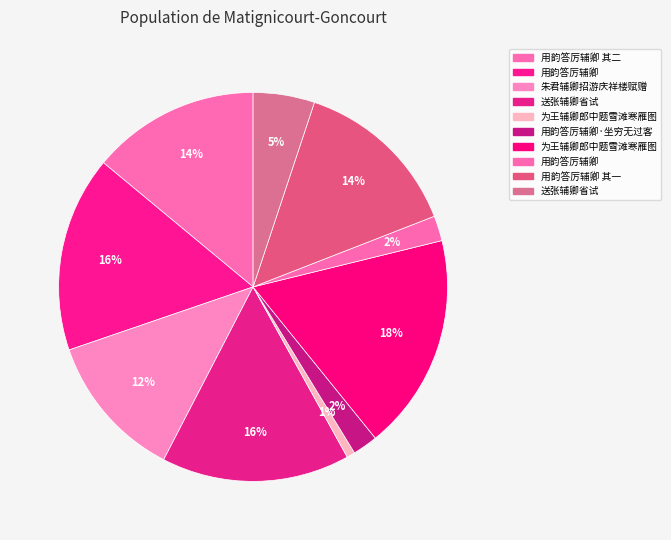

To the nearest percent, what is the difference between the largest and smallest slice percentages?

17%